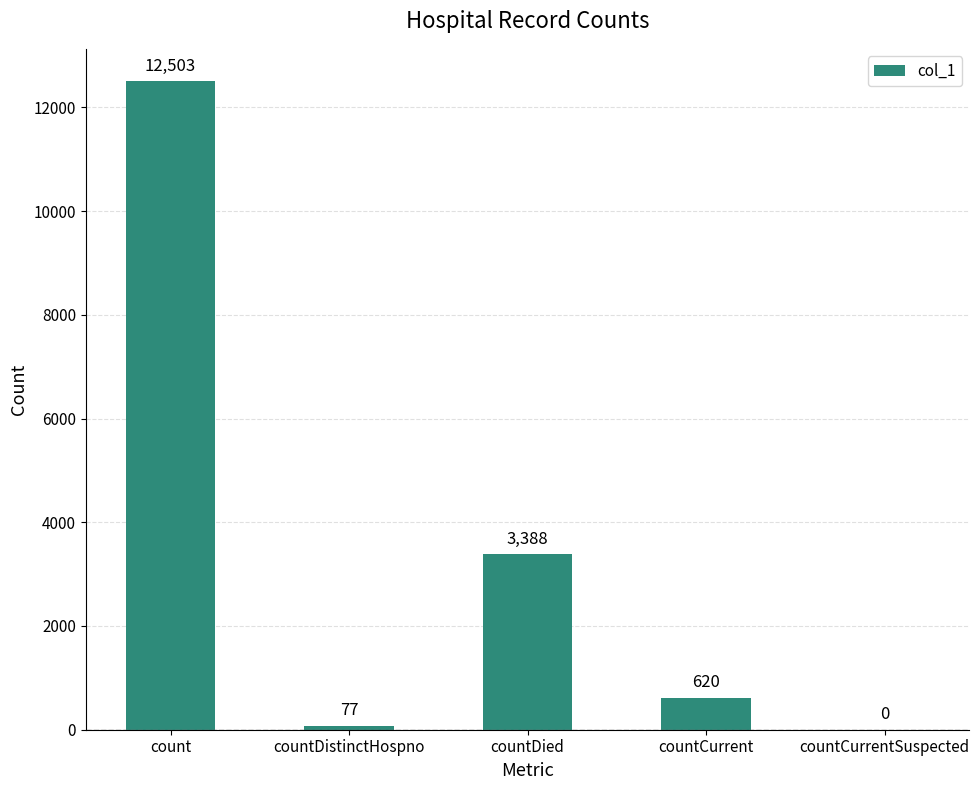

What is the difference between the values at count and countDistinctHospno?

12426